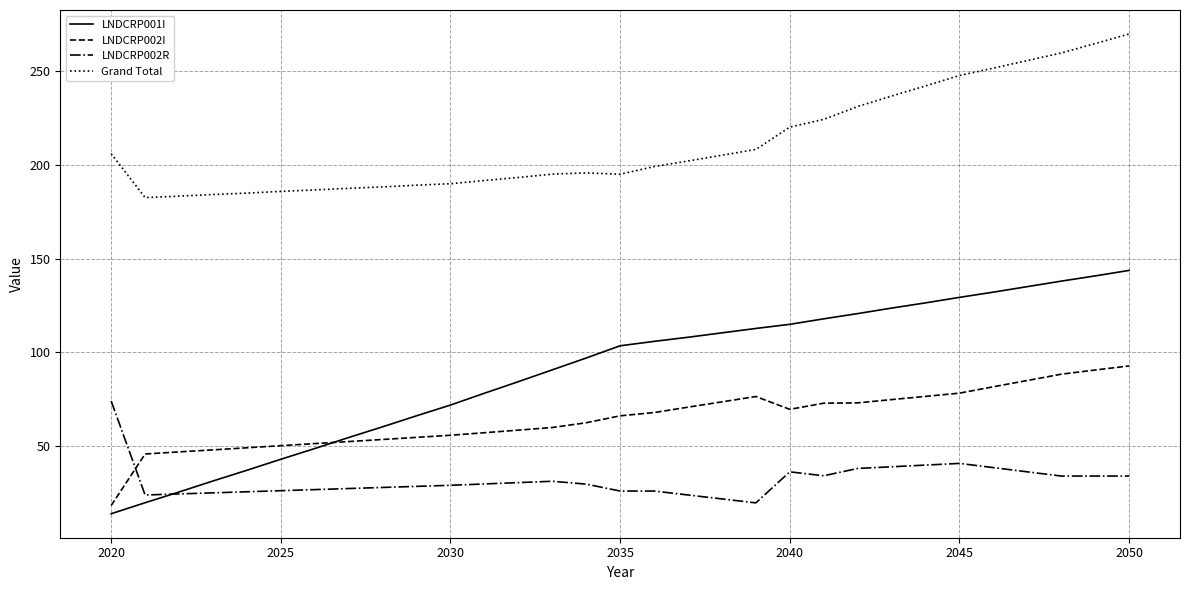

List the series in order of their peak value, highest first.

Grand Total, LNDCRP001I, LNDCRP002I, LNDCRP002R